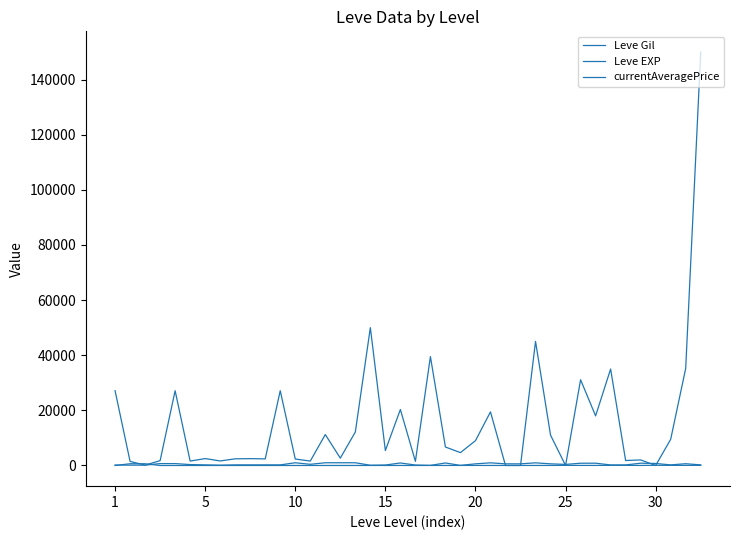

How many lines are shown in the chart?

3